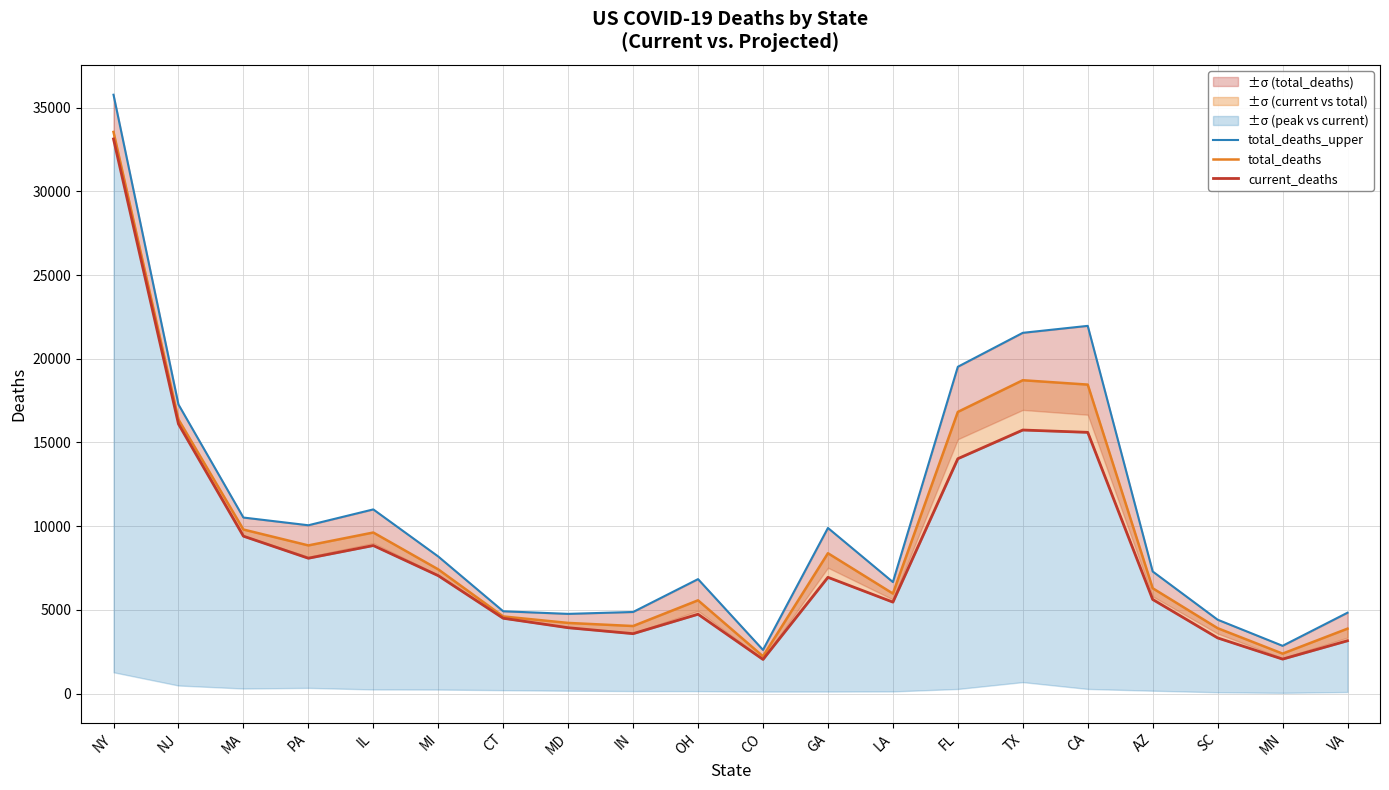

Is the value of total_deaths at FL greater than the value of current_deaths at PA?

Yes